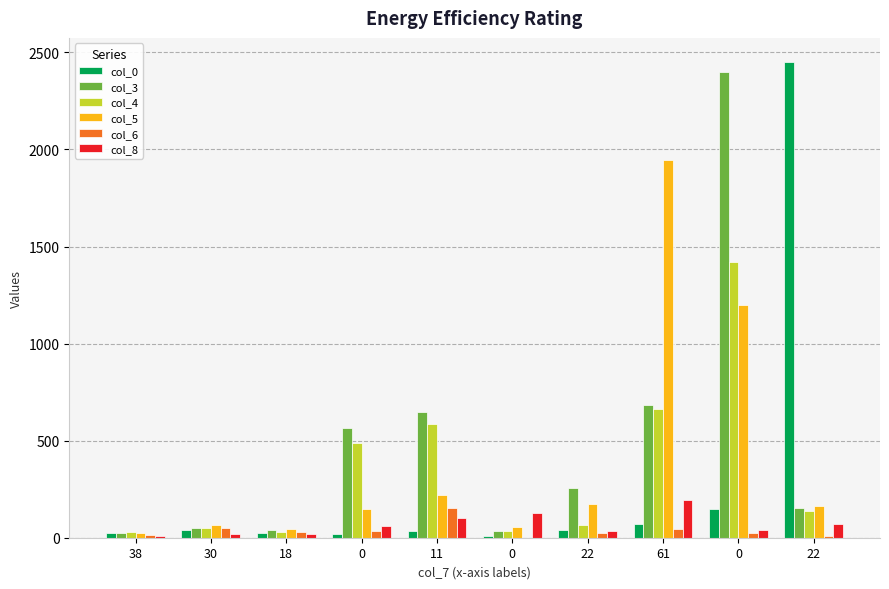

How many groups of bars are there?

10